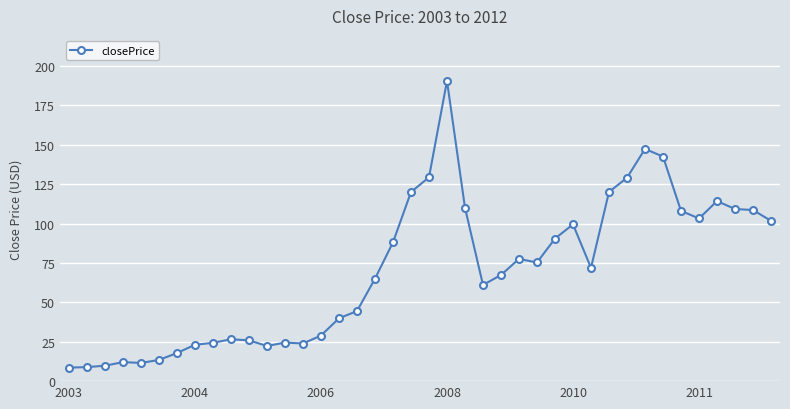

True or false: there are more than 0 points higher than both neighbors.

True